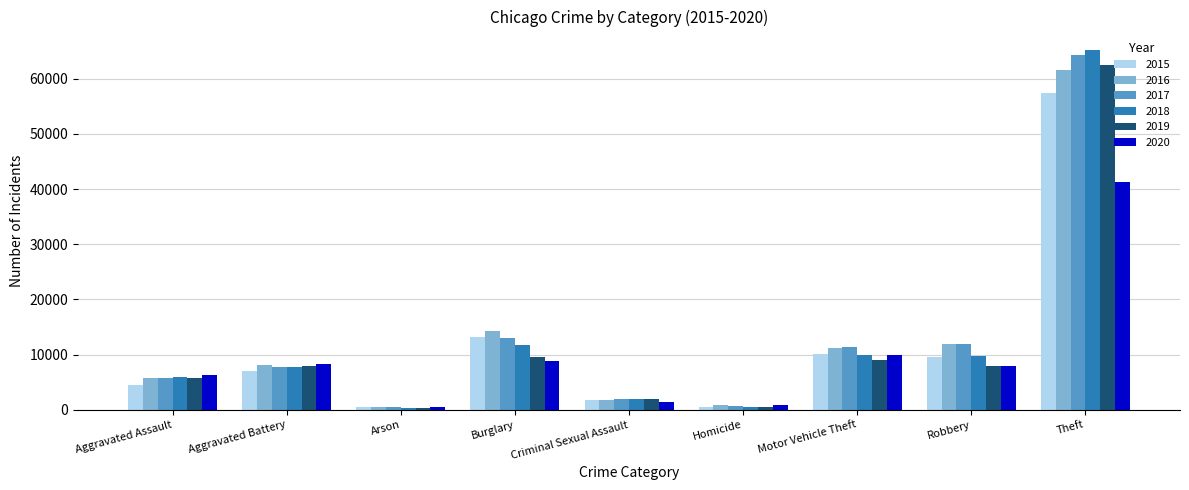

How many bars are there in total?

54